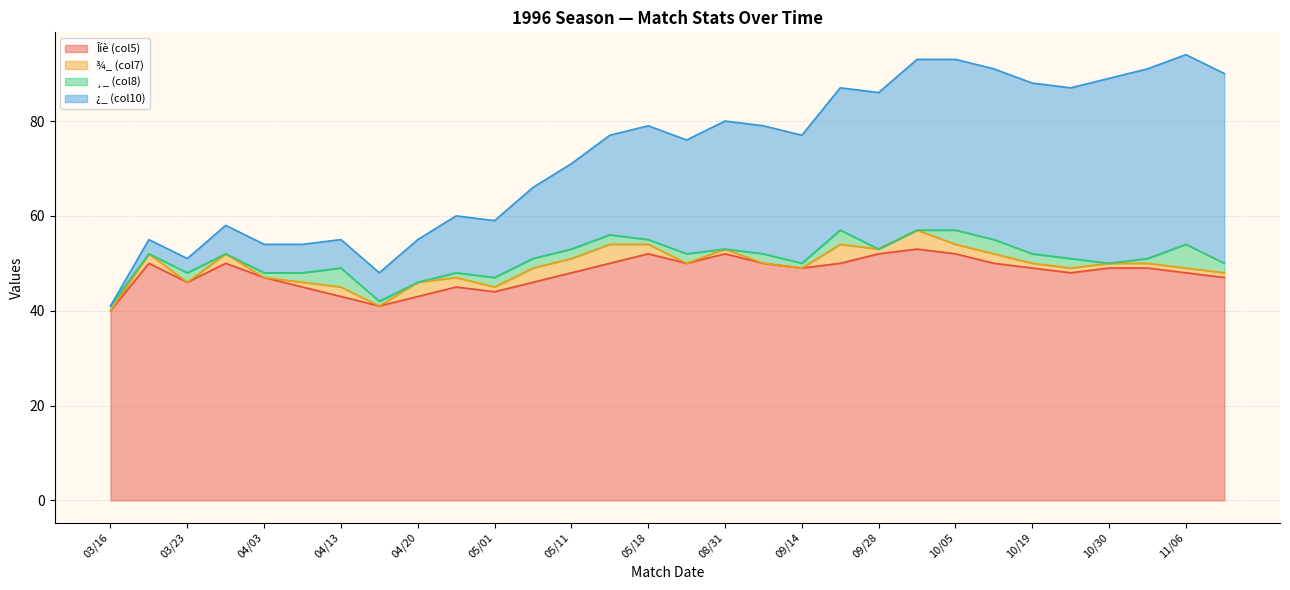

Where is the first local maximum for Îíè (col5)?

03/20